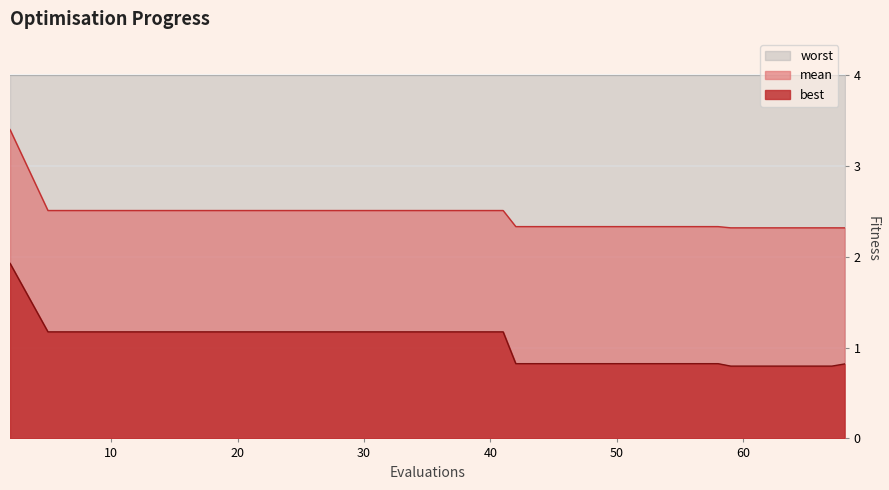

How many values in the best series exceed 1?

11